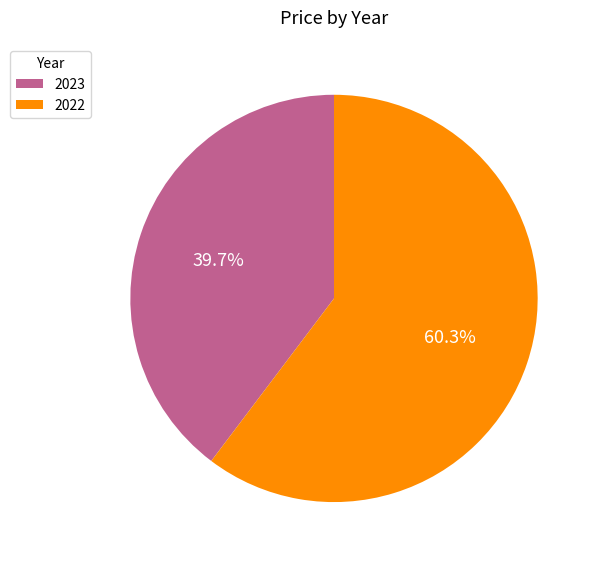

What is the ratio of the value at 2023 to the value at 2022?

0.7